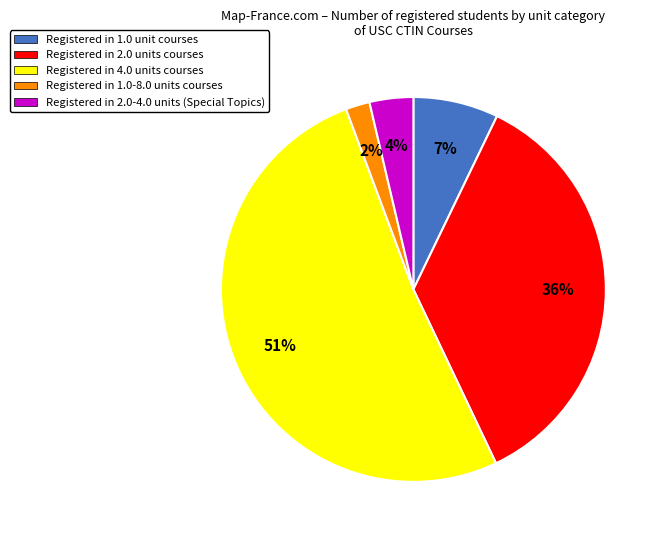

Rank the categories by value from lowest to highest.

Registered in 1.0-8.0 units courses, Registered in 2.0-4.0 units (Special Topics), Registered in 1.0 unit courses, Registered in 2.0 units courses, Registered in 4.0 units courses